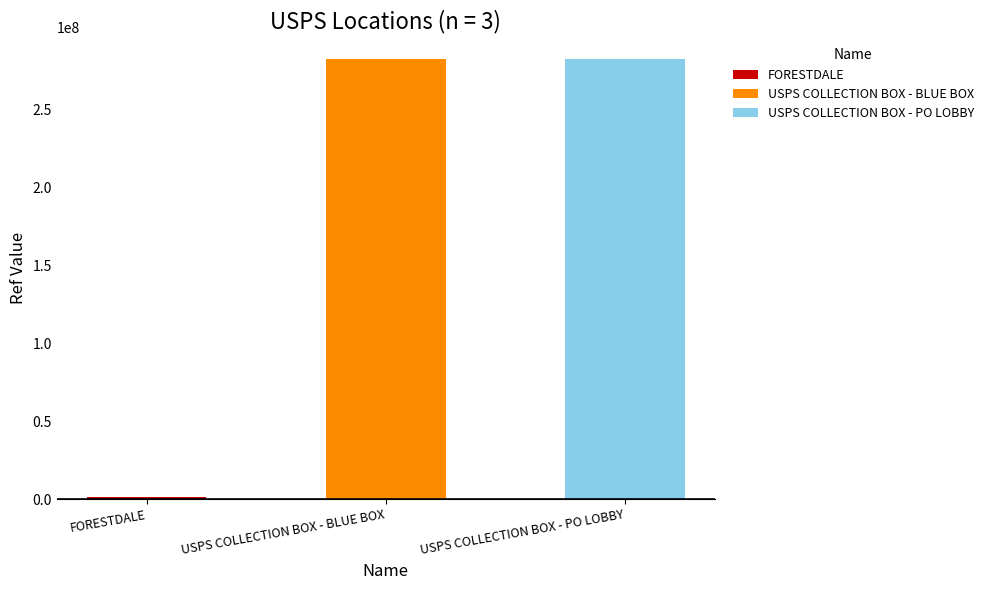

What is the change in value from FORESTDALE to USPS COLLECTION BOX - BLUE BOX?

+281036301